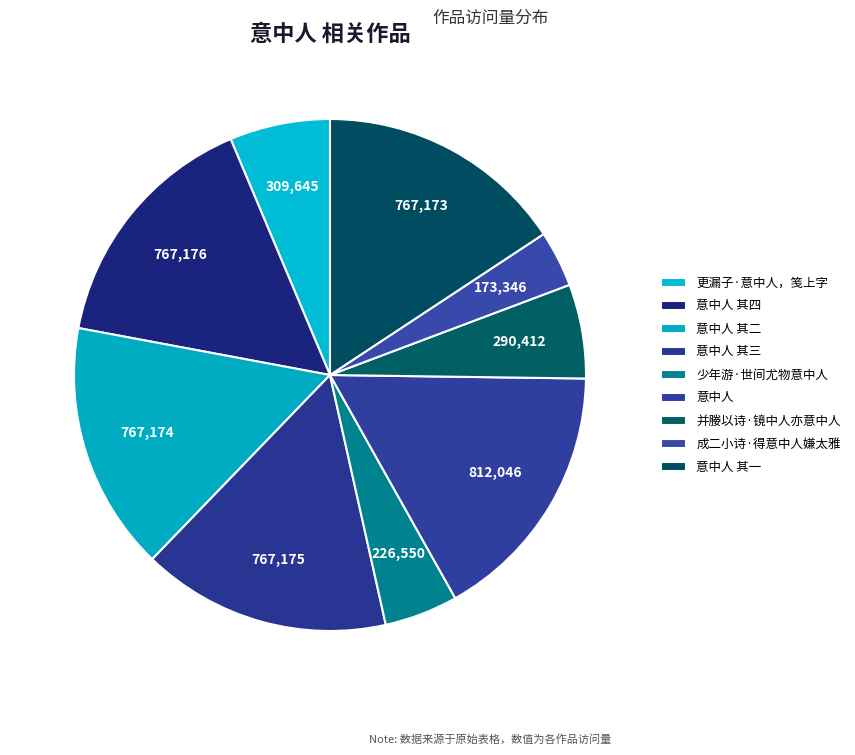

To the nearest percent, what portion does 并媵以诗·镜中人亦意中人 represent?

6%